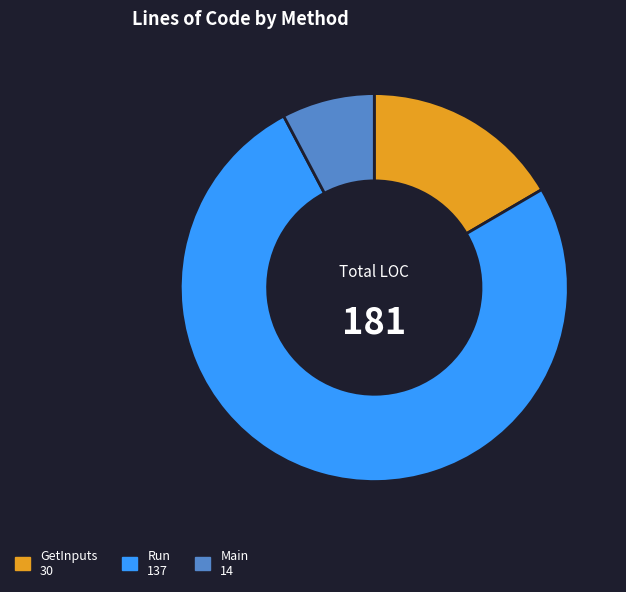

Count the number of slices in the pie.

3